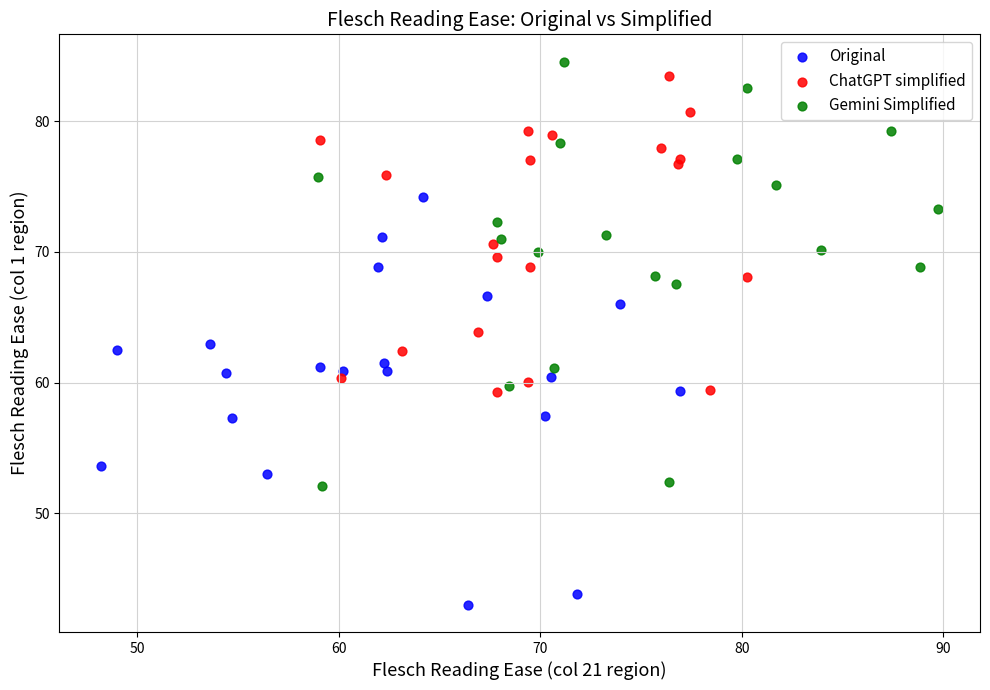

Which series has the widest spread of Y values?

Gemini Simplified